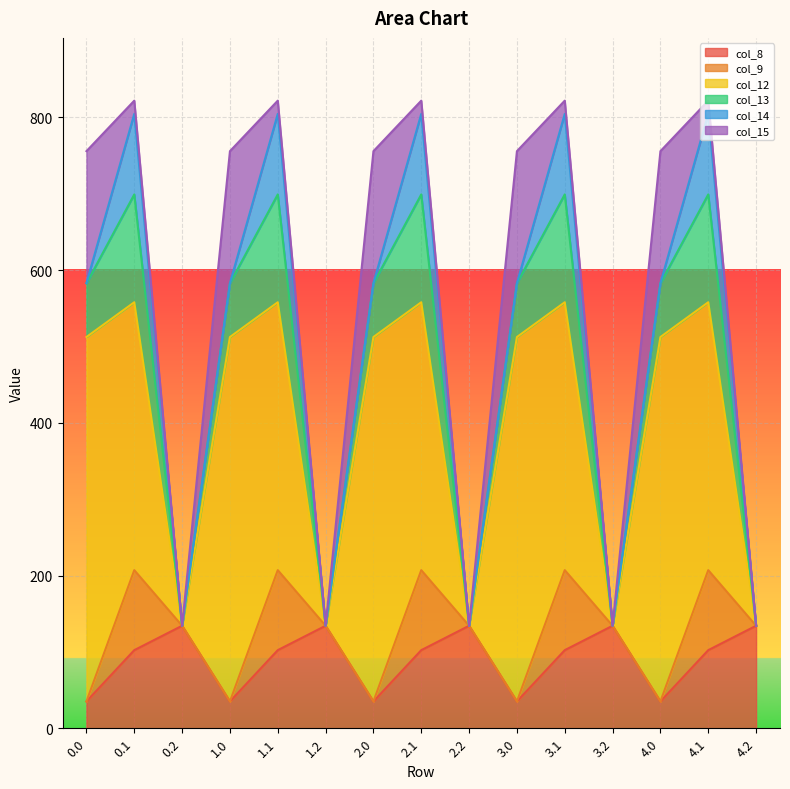

Which series has the largest range (max minus min)?

col_12